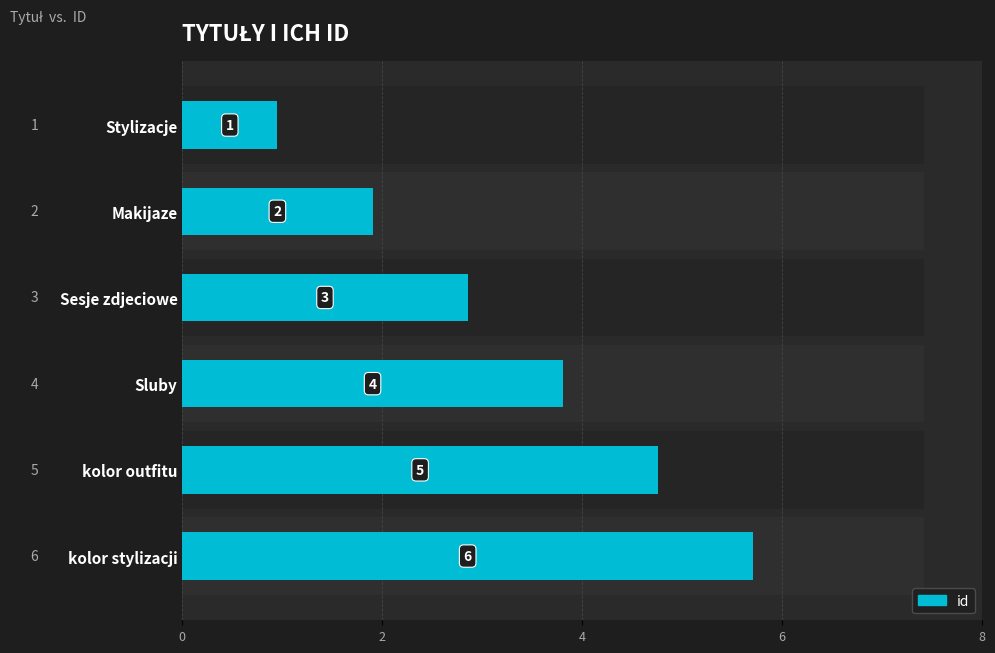

Is it true that the value at Makijaze is 3?

False